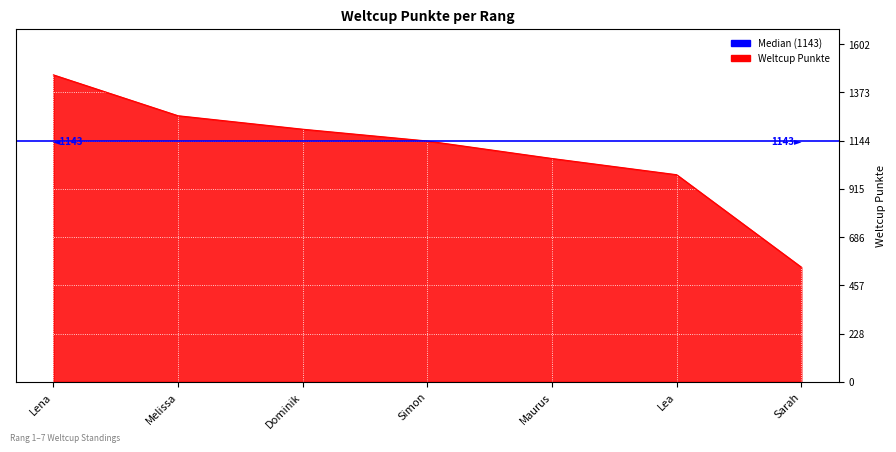

Rank the categories by value from highest to lowest.

Lena, Melissa, Dominik, Simon, Maurus, Lea, Sarah